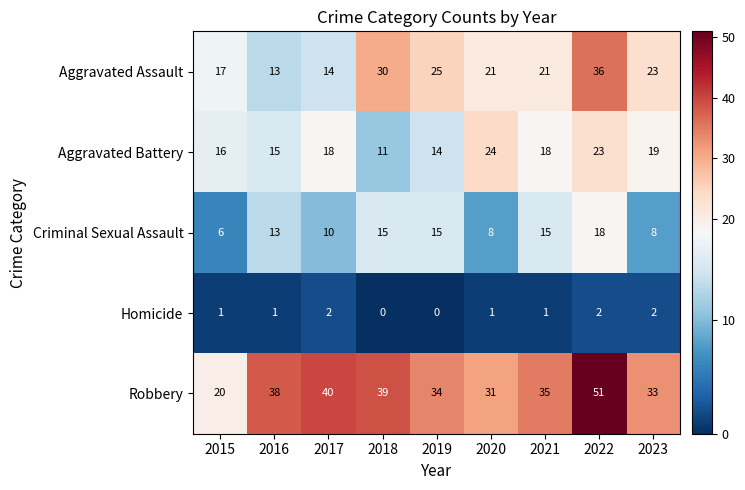

Read the Robbery value at 2016.

38